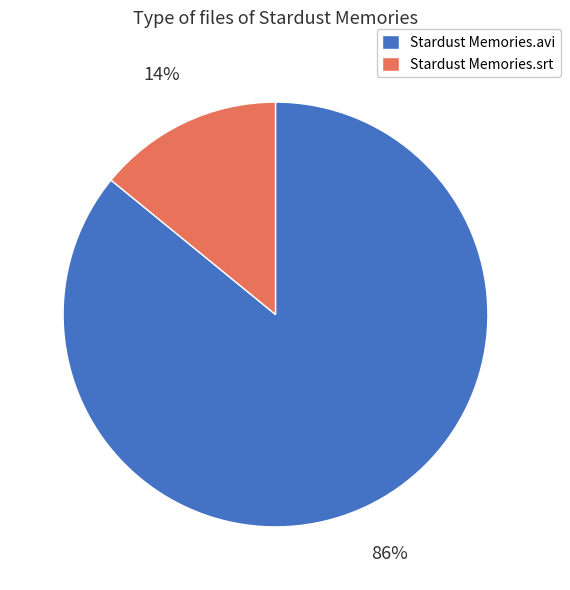

How many segments does this pie chart have?

2